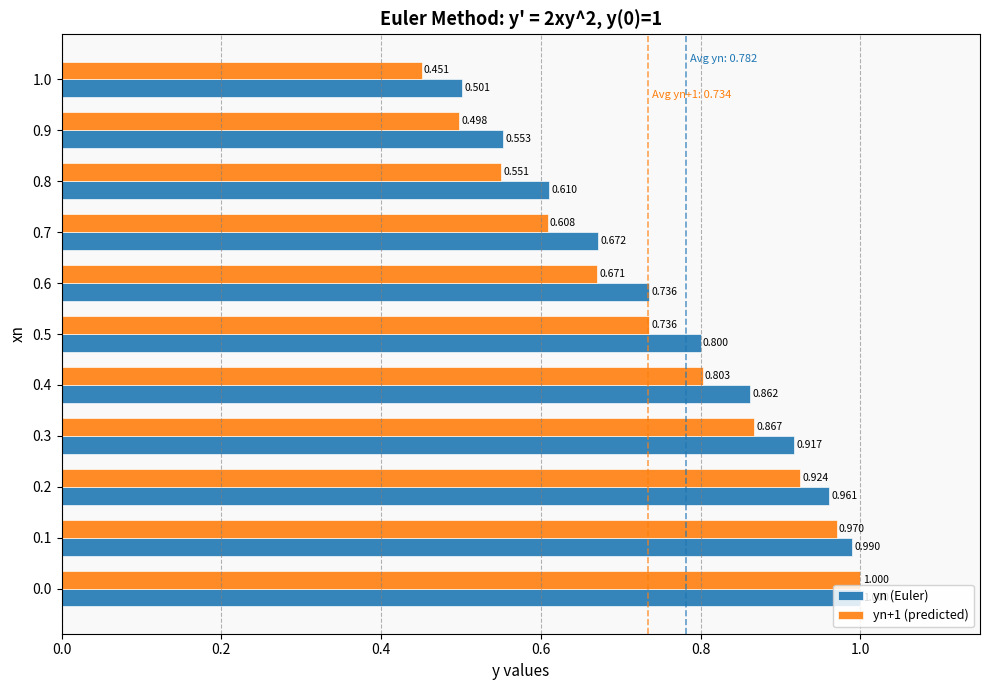

Is the value of yn (Euler) at 0.4 greater than the value of yn+1 (predicted) at 0.4?

Yes